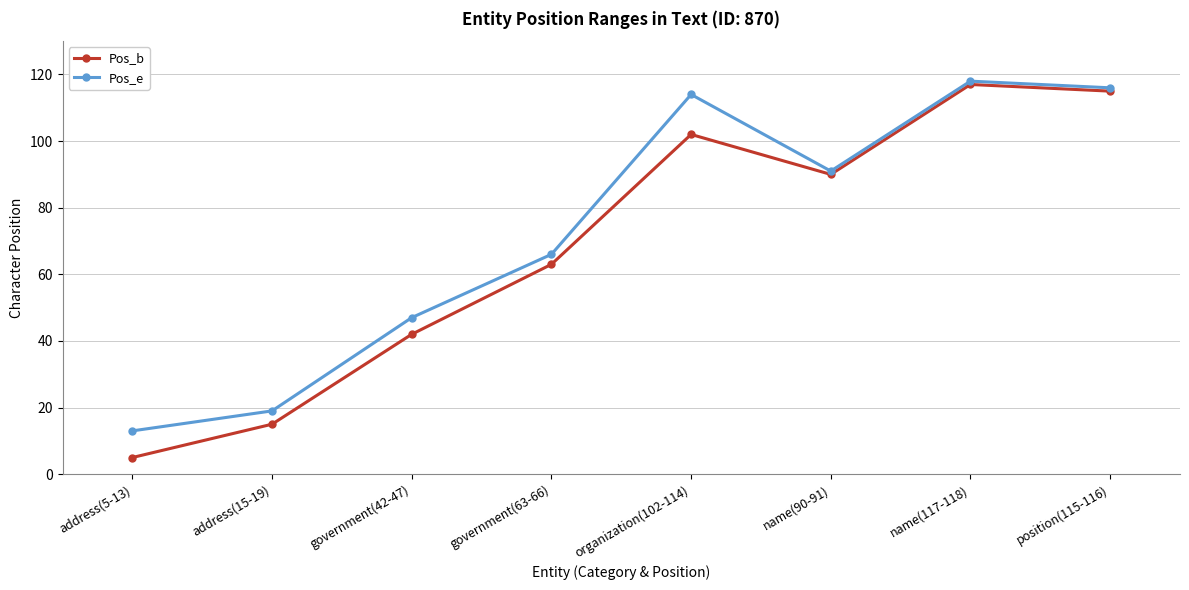

Where does the Pos_e series first go above 91?

organization(102-114)